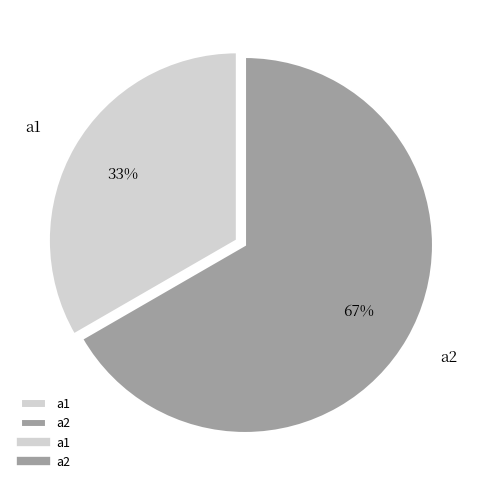

Which category has the biggest portion of the pie?

a2